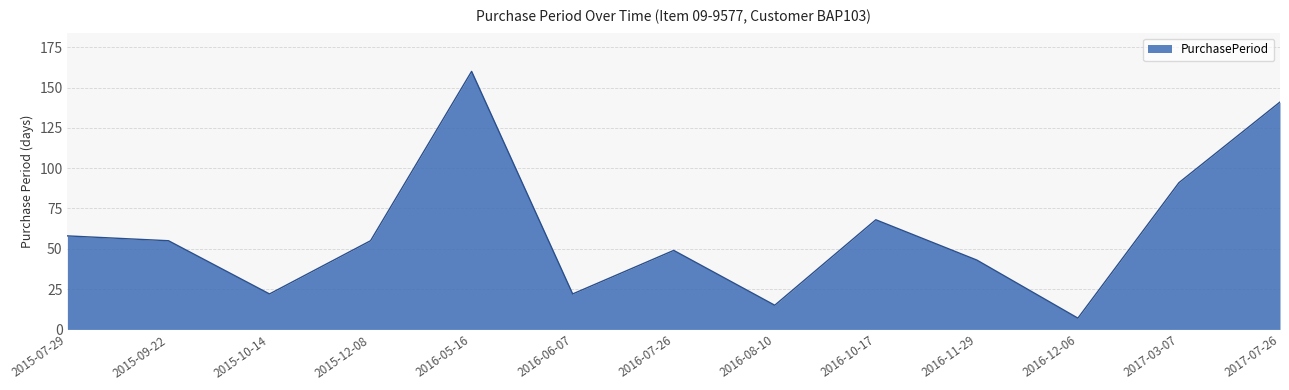

What is the change in value from 2016-05-16 to 2016-06-07?

-138